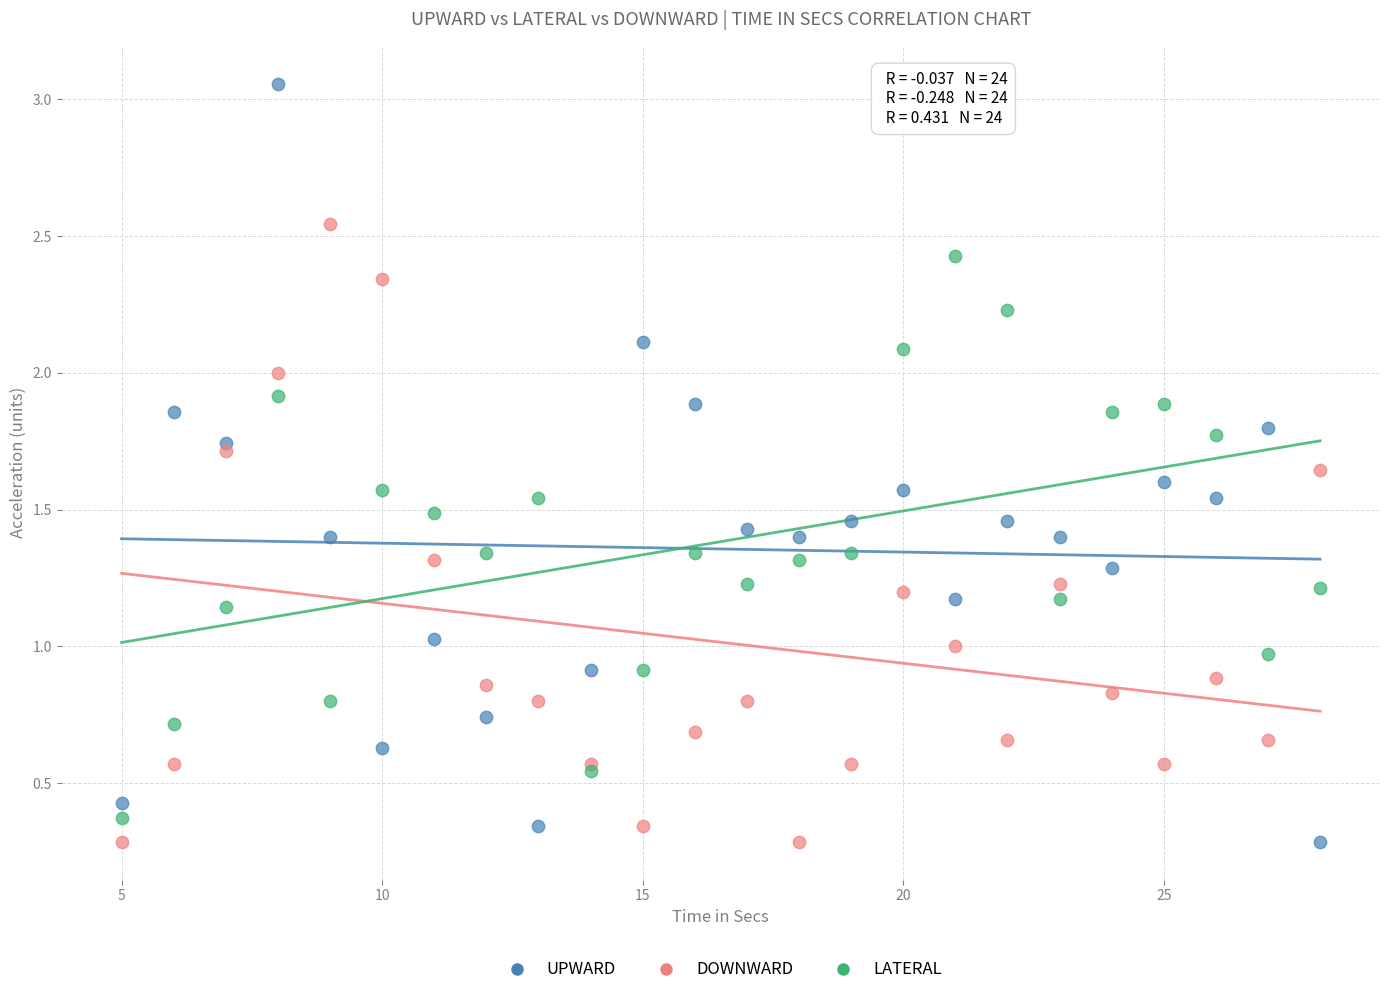

Which series has the widest spread of Y values?

UPWARD